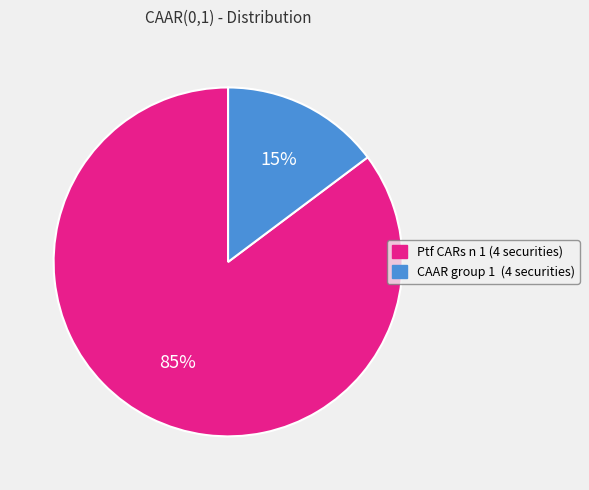

Between Ptf CARs n 1 (4 securities) and CAAR group 1 (4 securities), which is larger?

Ptf CARs n 1 (4 securities)